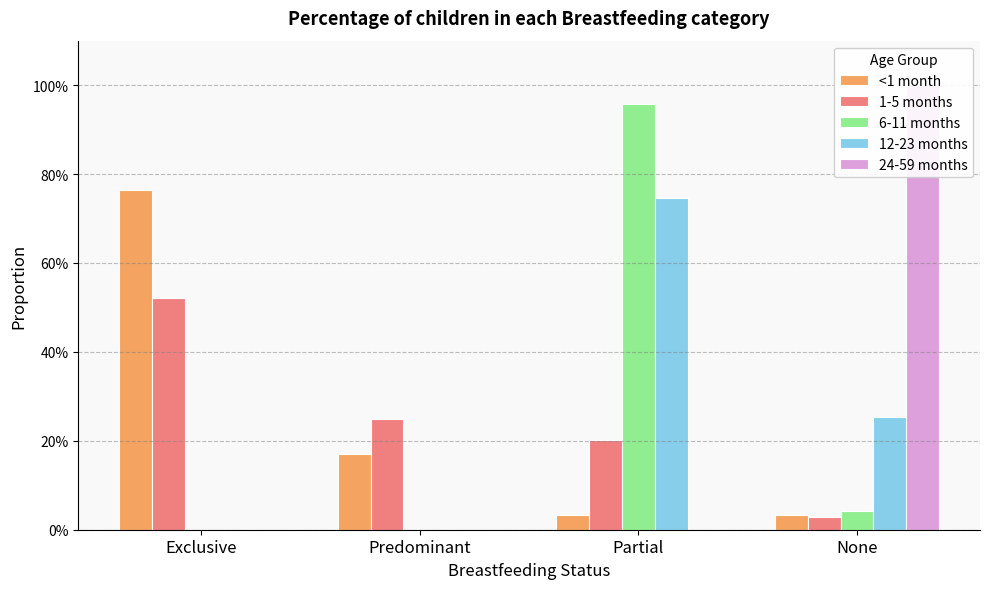

What value does the 12-23 months series have at None?

0.3